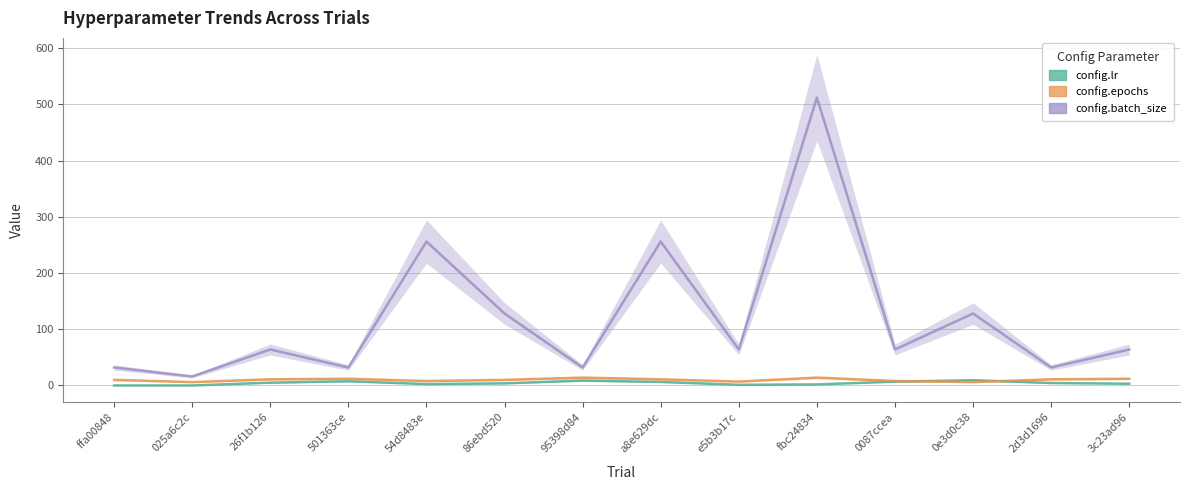

What is the difference between the maximum and minimum values in the config.batch_size series?

496.0